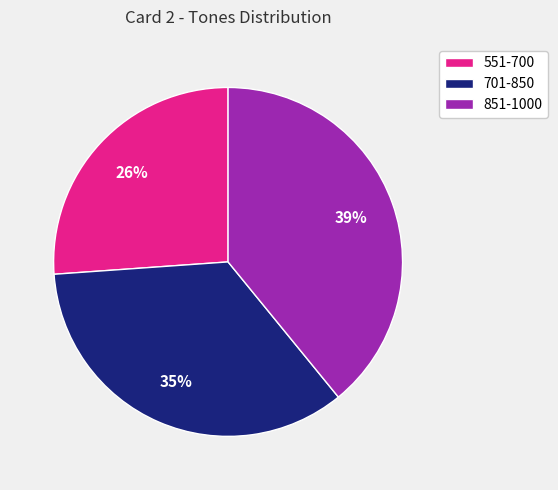

How many slices are in this pie chart?

3